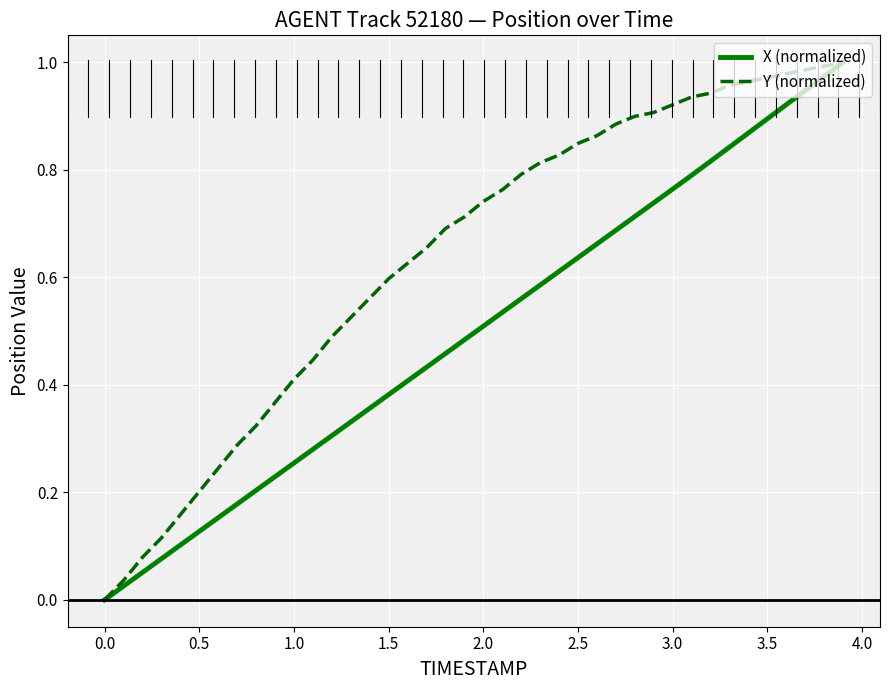

Rank the series by their average value, from highest to lowest.

Y (normalized), X (normalized)